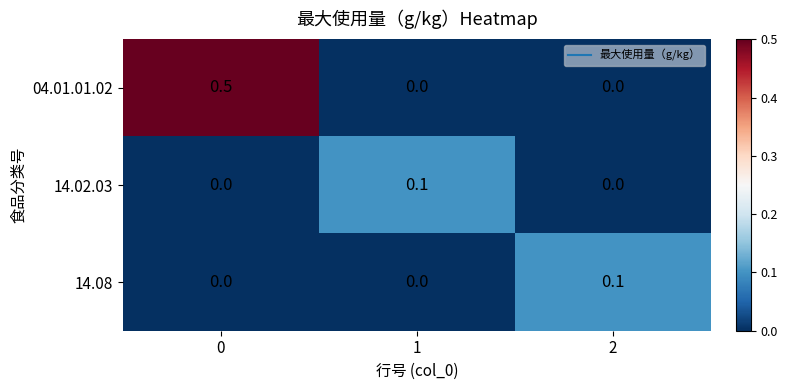

Count the 04.01.01.02 values in the range 0 to 1.

3